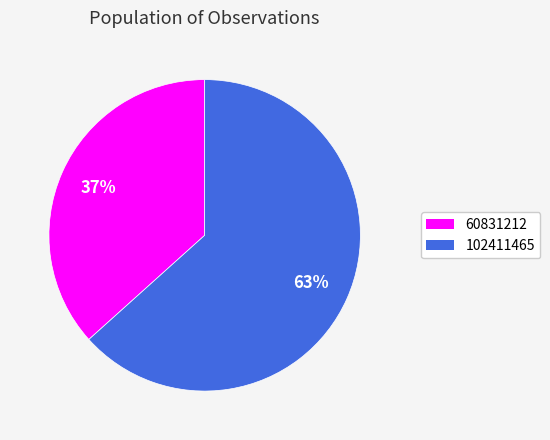

Which has a higher value, 102411465 or 60831212?

102411465